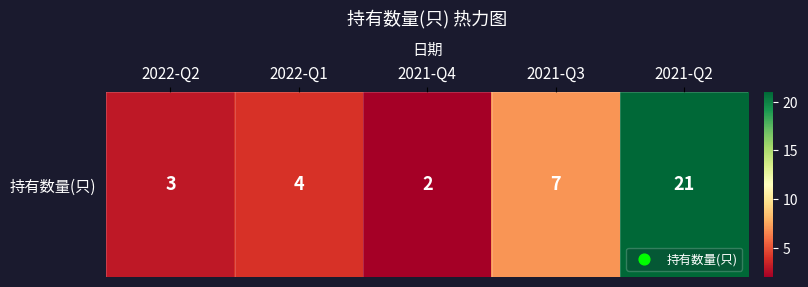

What is the average value?

7